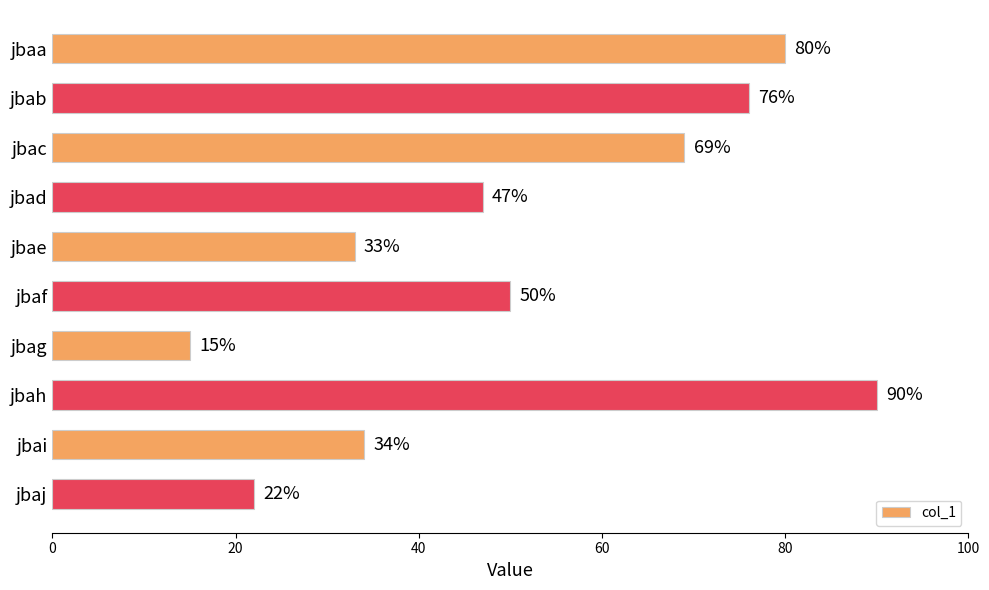

What is the value of the 4th bar from the top?

47